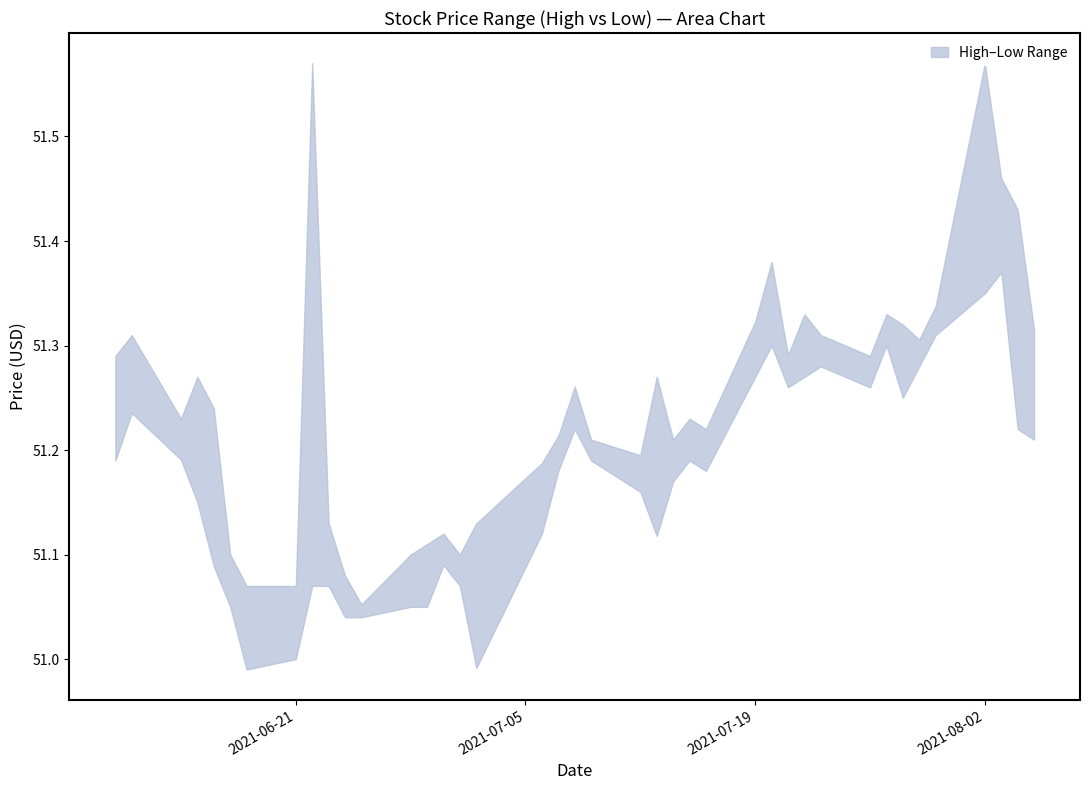

Is it true that high equals 51.3 at 2021-07-21?

True